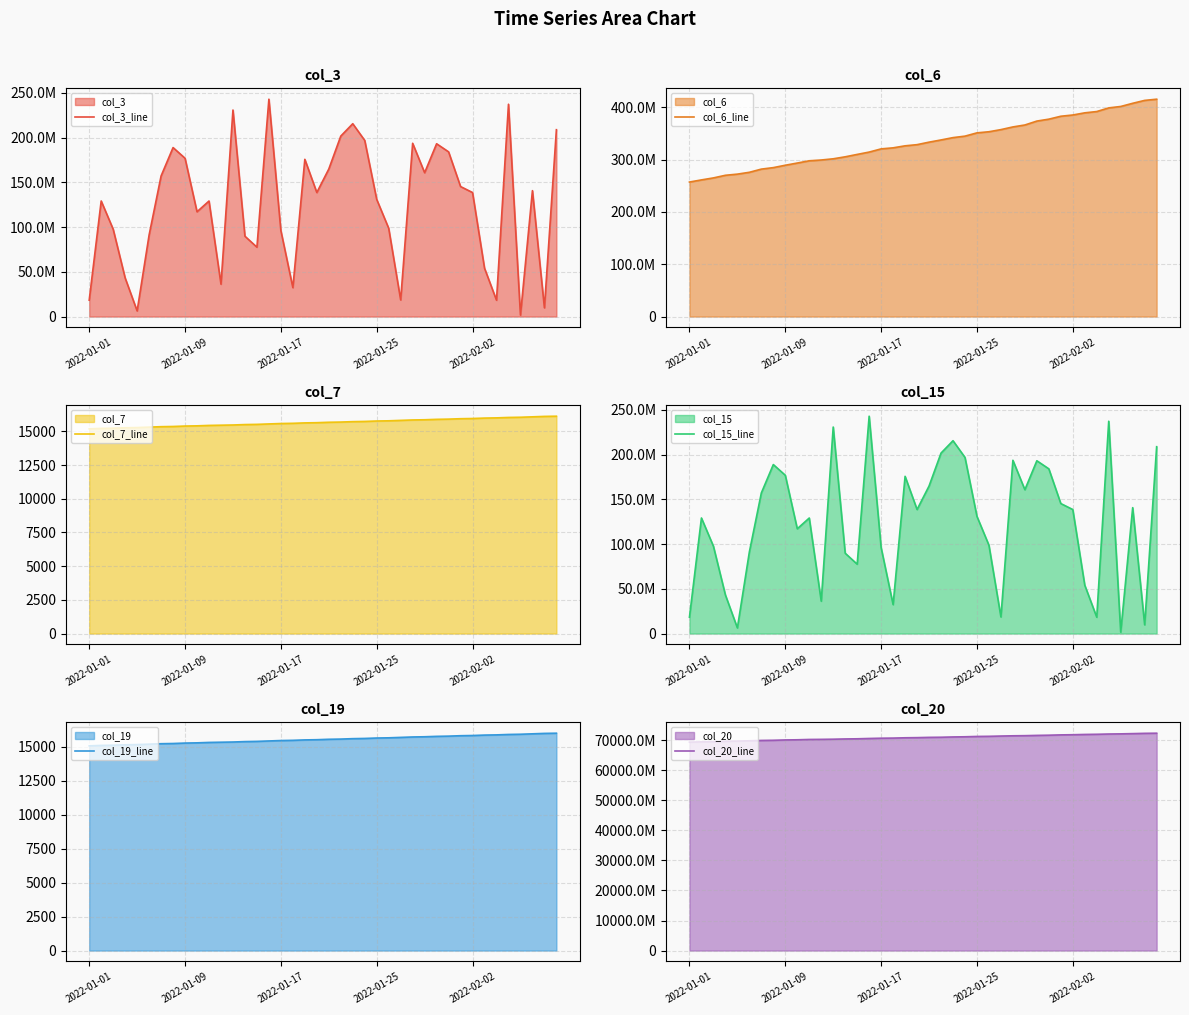

Between 30 and 35, which series saw the biggest shift?

col_20_line